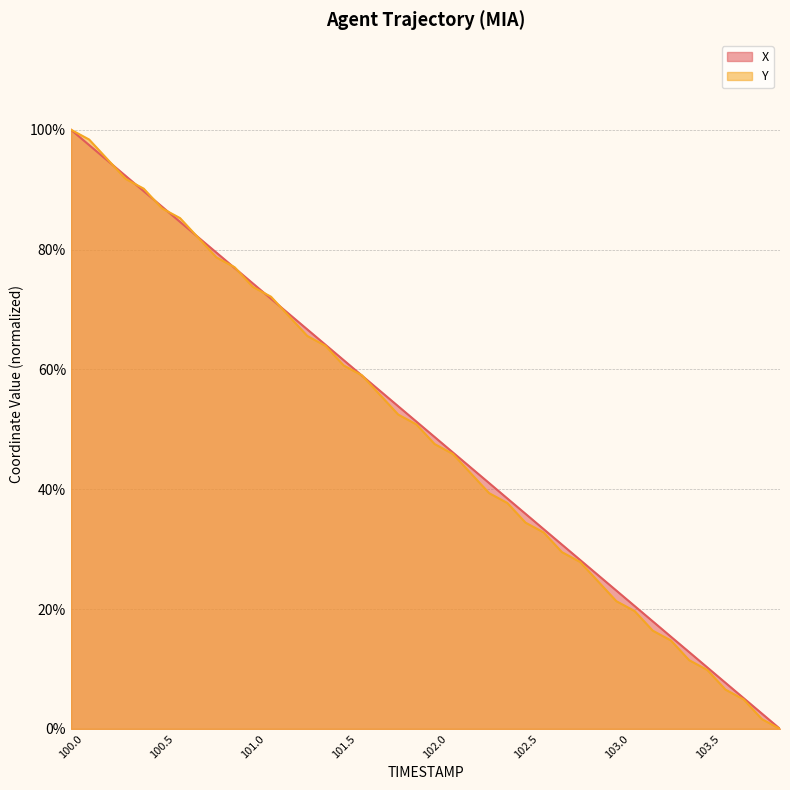

What is the value of the X point at the 35th from the left?

0.1